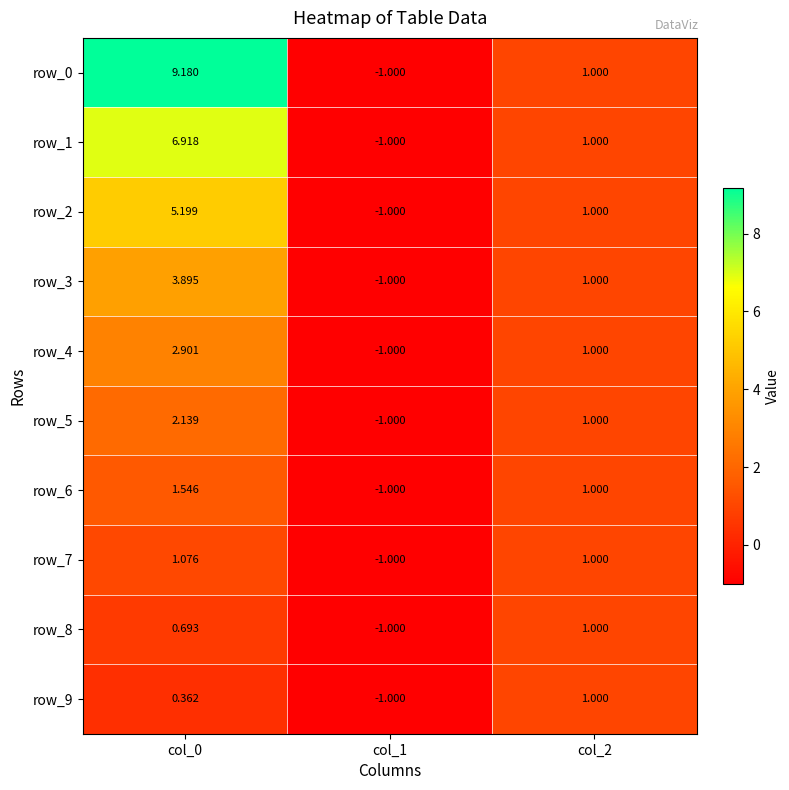

How many distinct data groups are displayed?

10